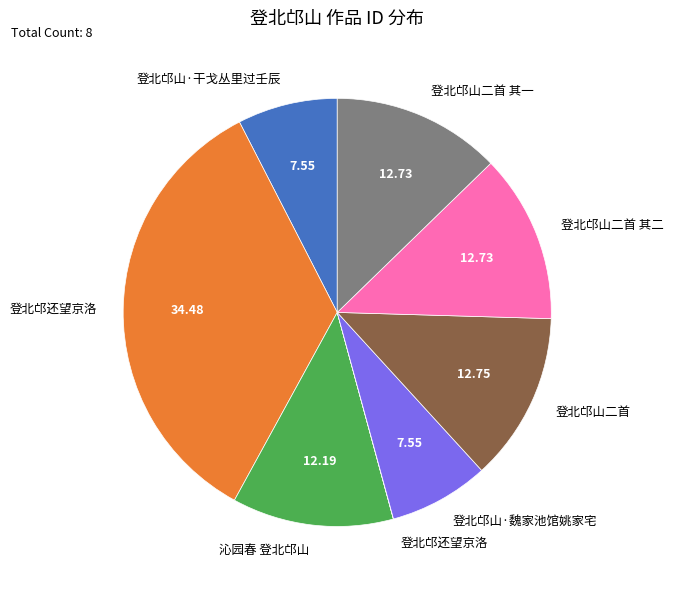

Is there a majority slice in this chart?

No